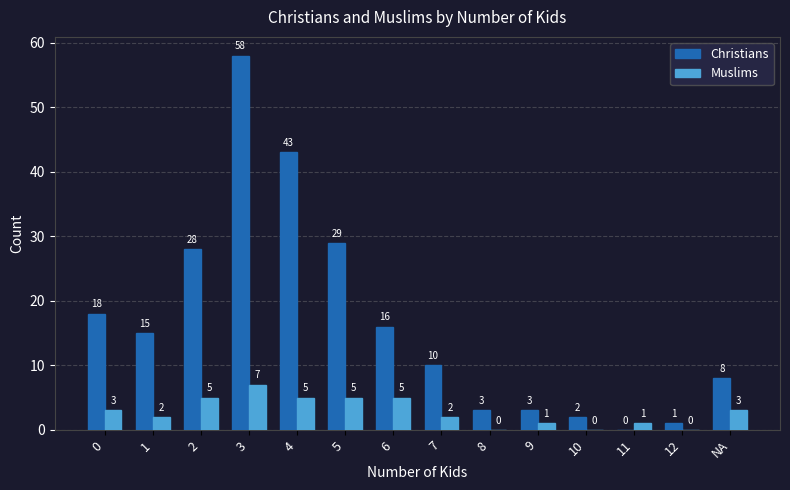

Which series has the largest total across all categories?

Christians